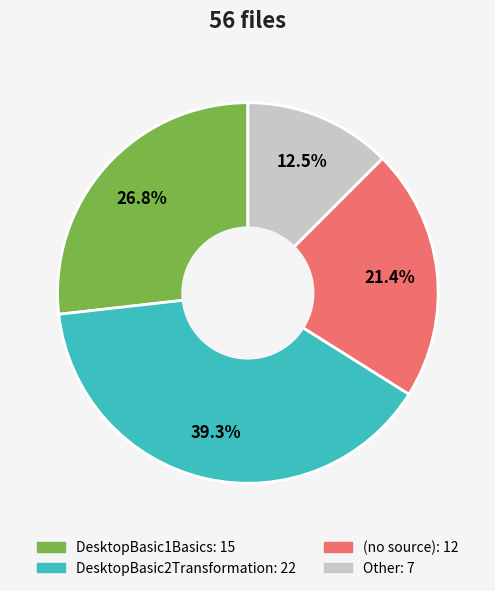

Does any single category account for the majority?

No